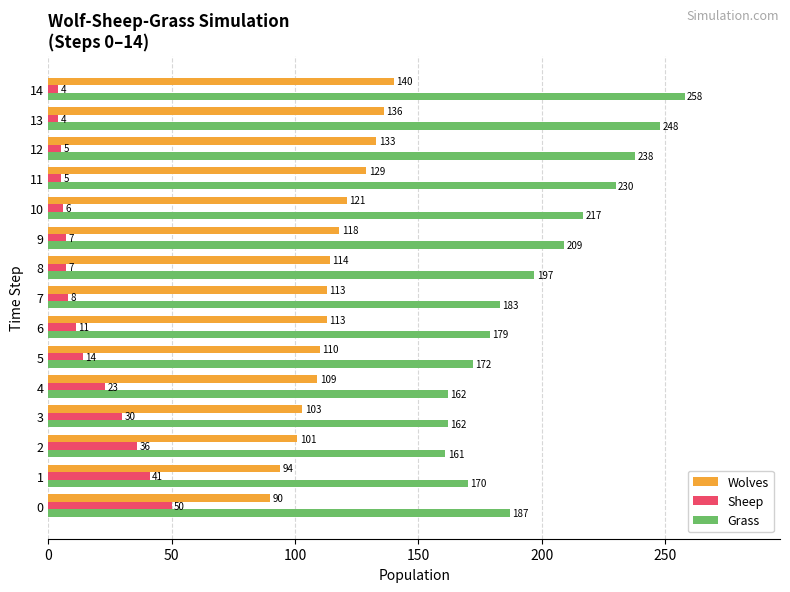

The Sheep series shows 6 at 10. True or false?

True